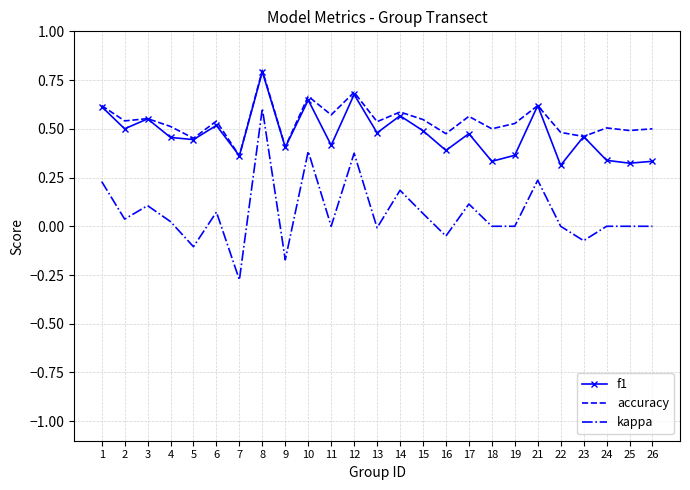

At which category does the chart reach its peak across all series?

8